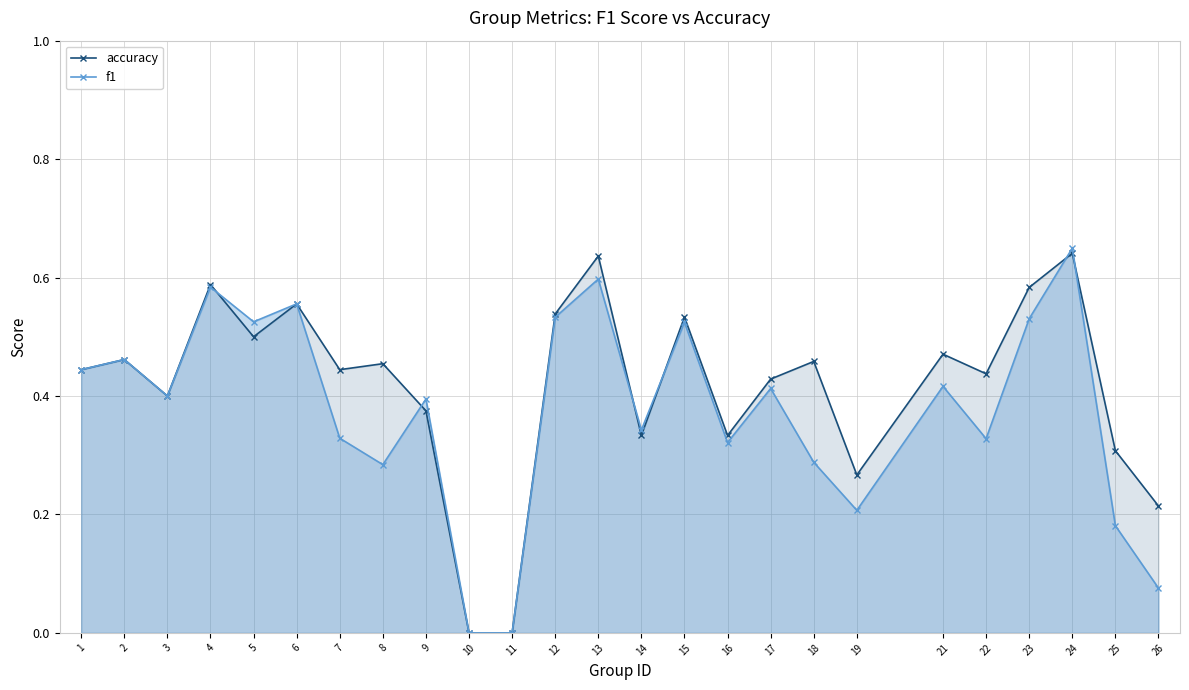

What is the difference between the maximum and minimum values in the f1 series?

0.6